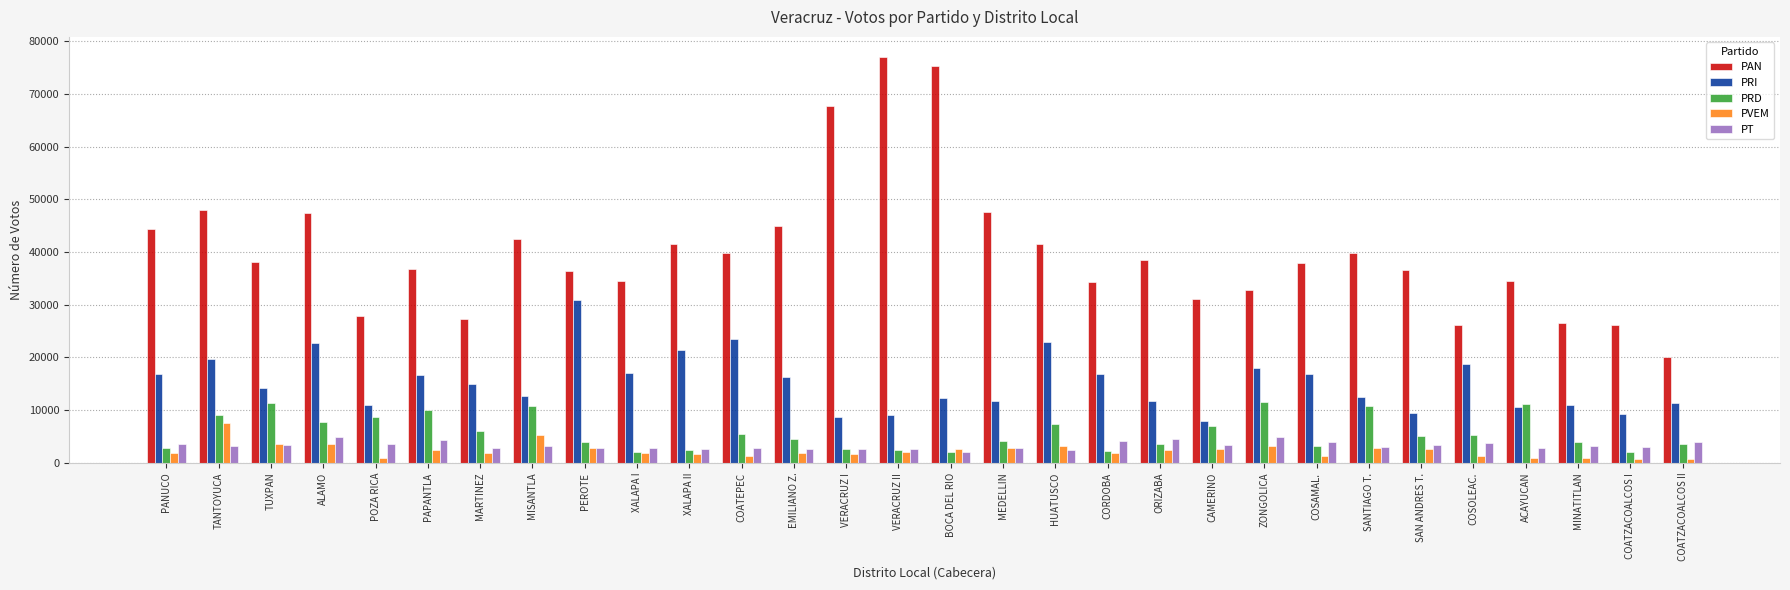

What is the label of the 29th bar from the left?

COATZACOALCOS I